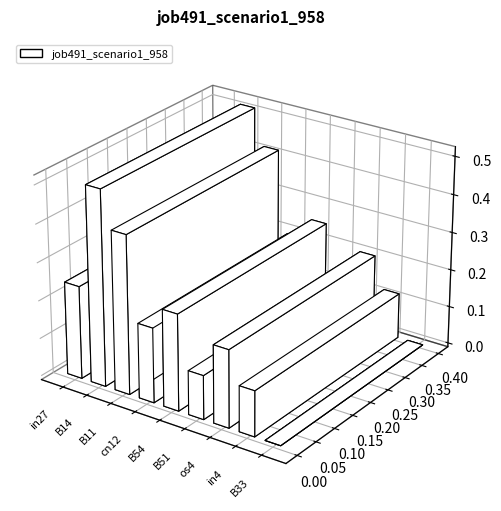

What is the change in value from os4 to B33?

-0.2